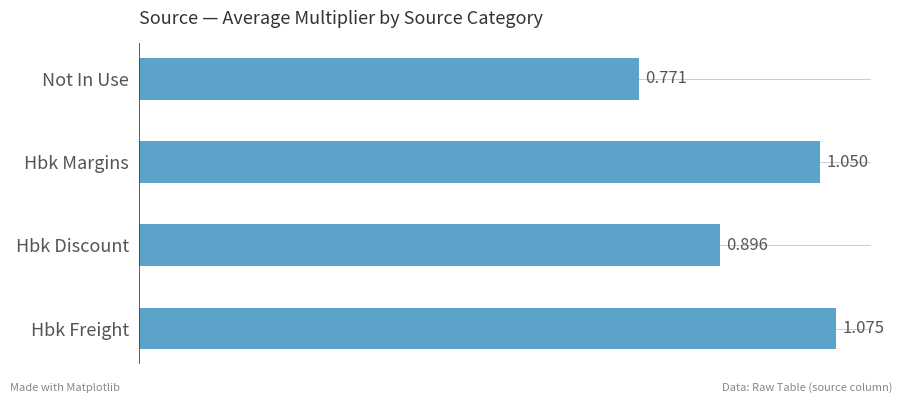

At which label is the value closest to 0?

Not In Use